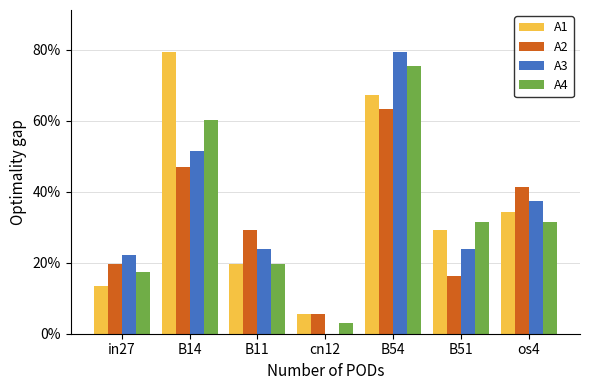

Which series has the widest spread of values?

A3